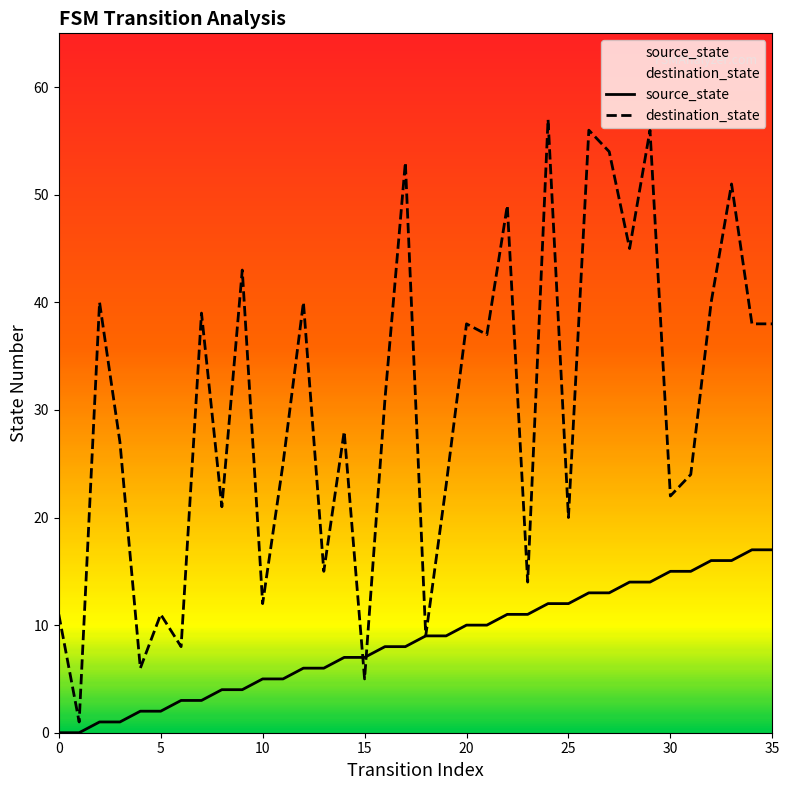

What are all the series names shown in the legend?

source_state, destination_state